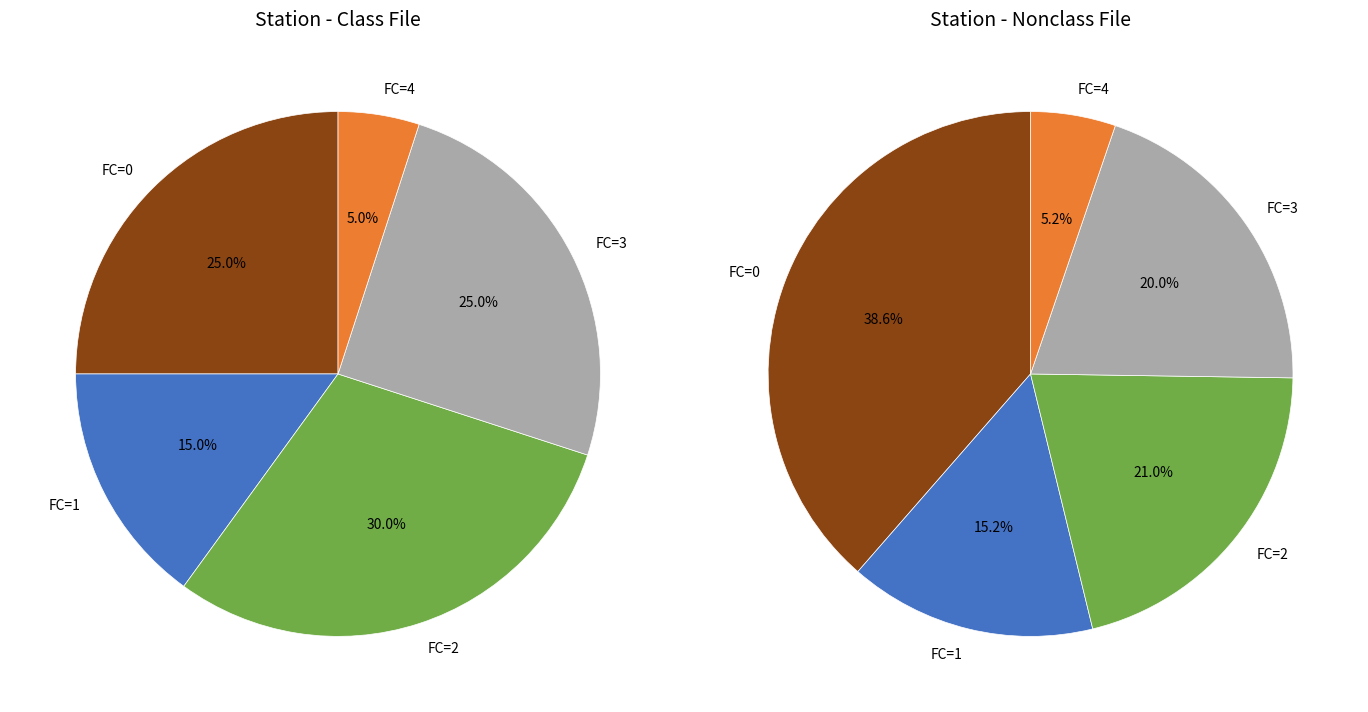

Approximately how many times larger is the value at 3 compared to 1?

1.7